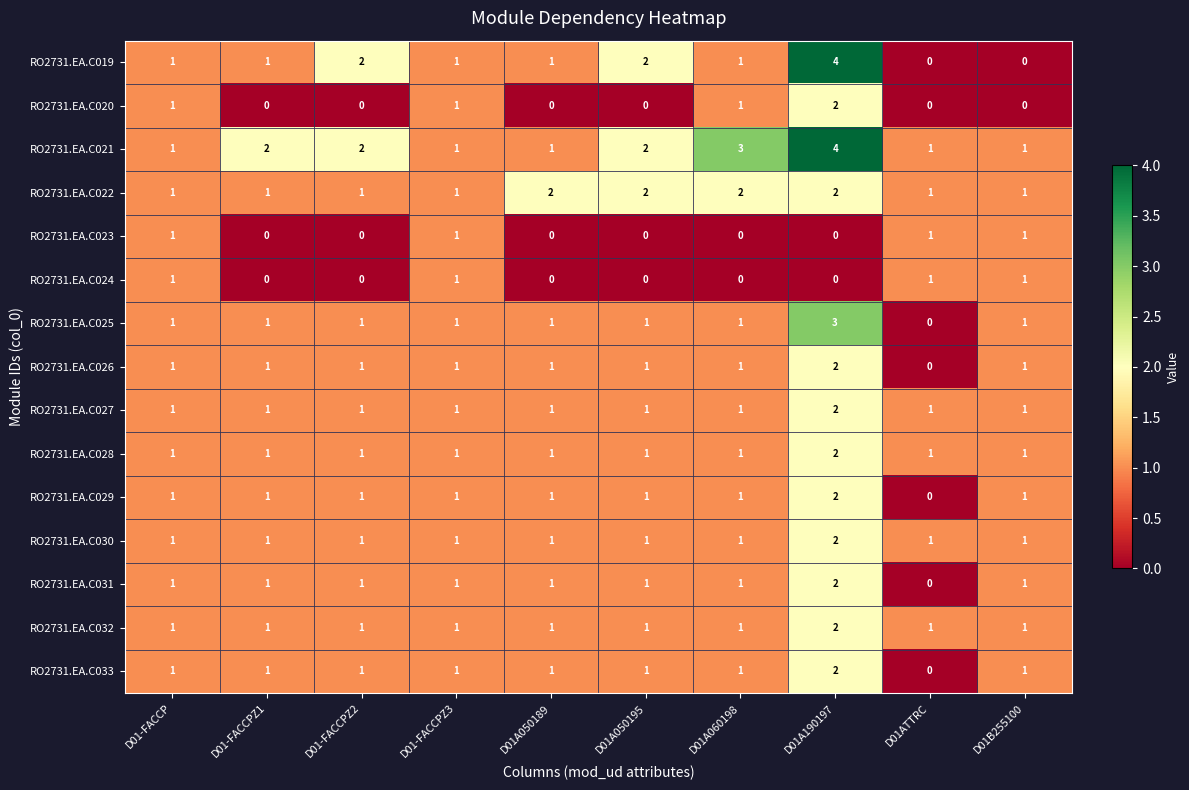

What is the total value across all series at D01-FACCPZ2?

14